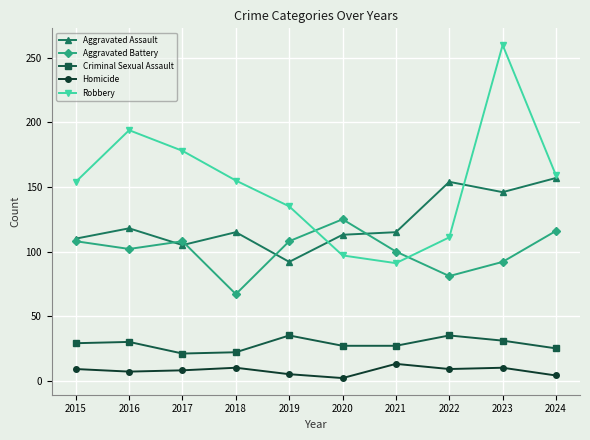

What is the difference between the highest and lowest values at 2015?

145